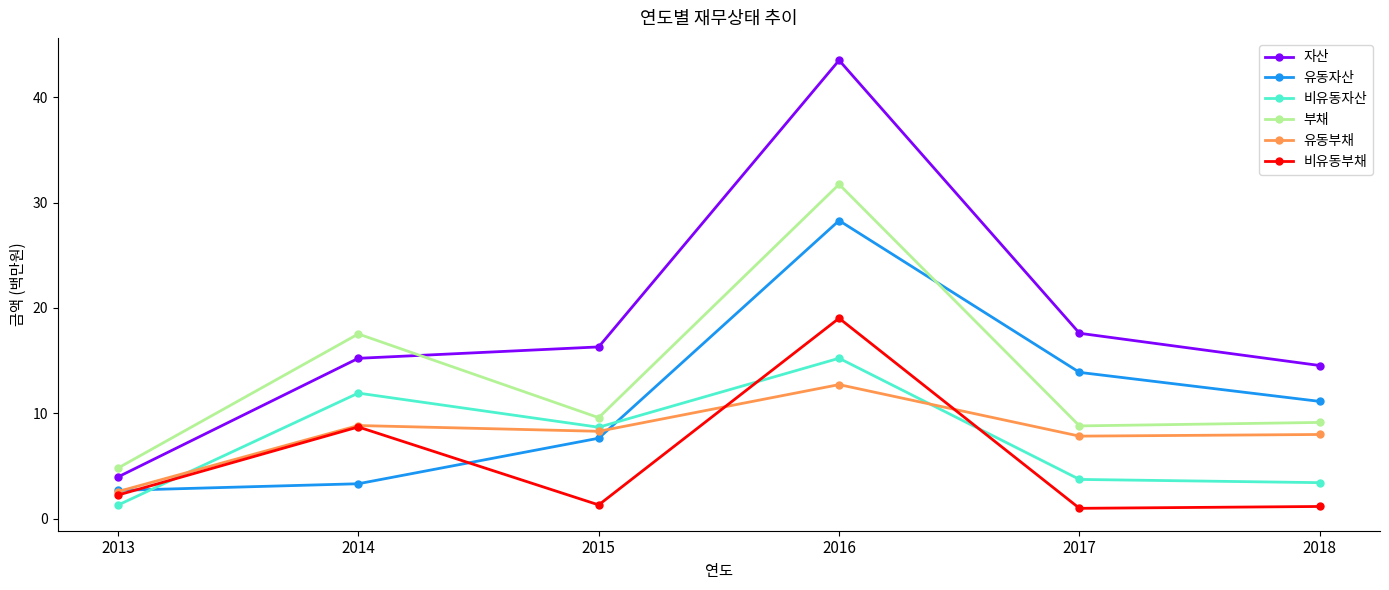

What value does the 유동부채 series have at 2017?

7.8